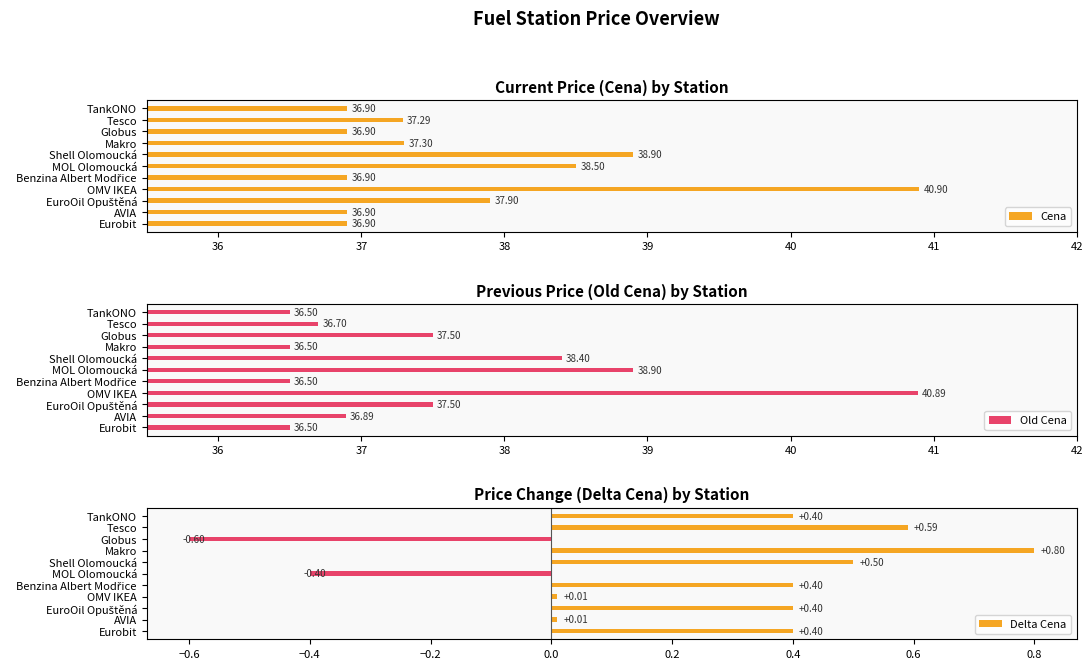

What is the difference between the second highest and minimum values in the Cena series?

2.0